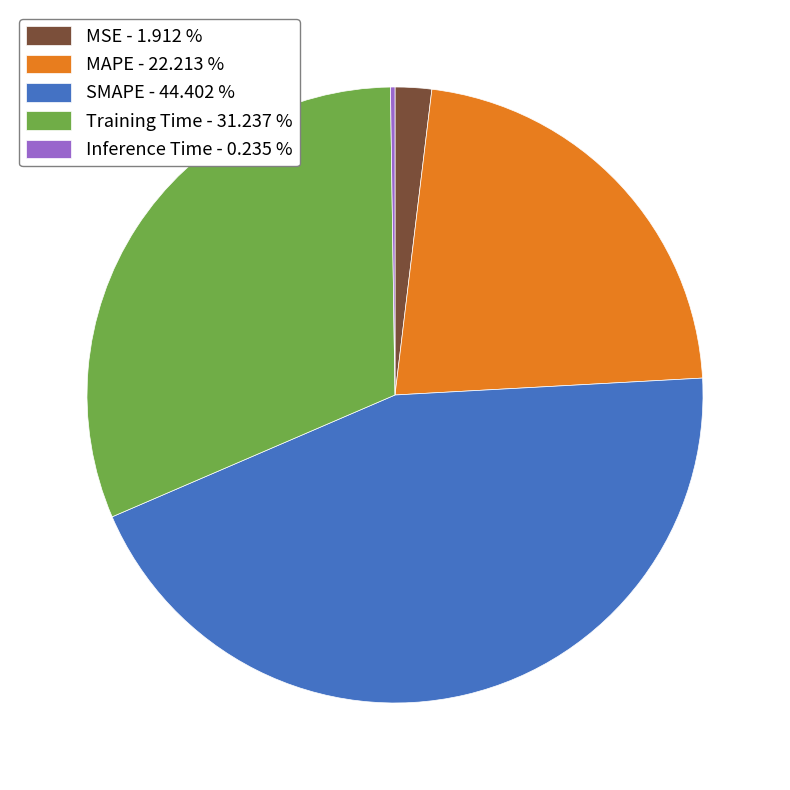

Is it true that Training Time is 31% of the pie?

True